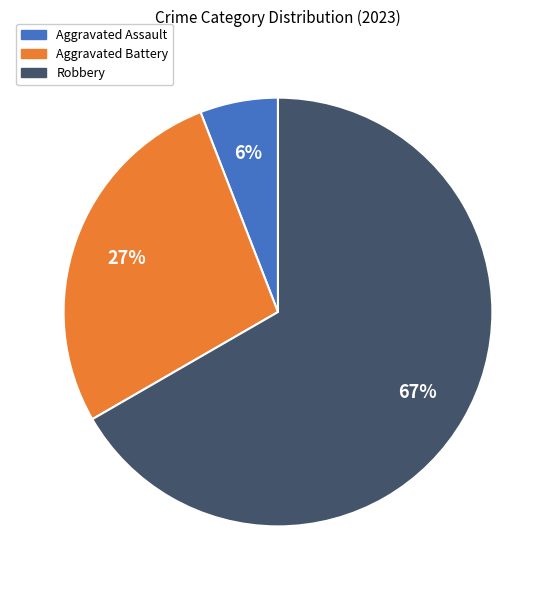

Count the number of slices in the pie.

3